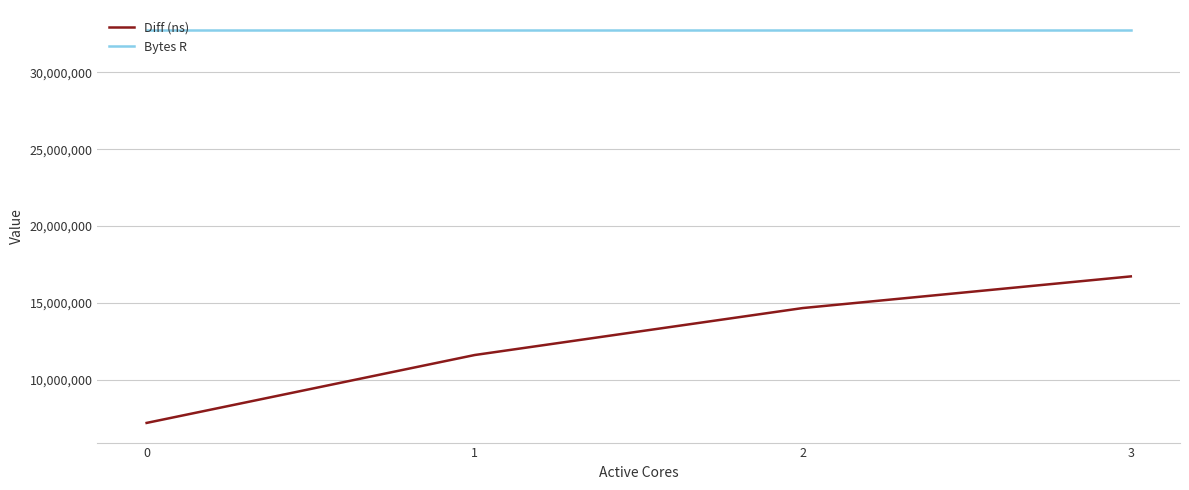

At 1, list the series in order from largest to smallest.

Bytes R, Diff (ns)